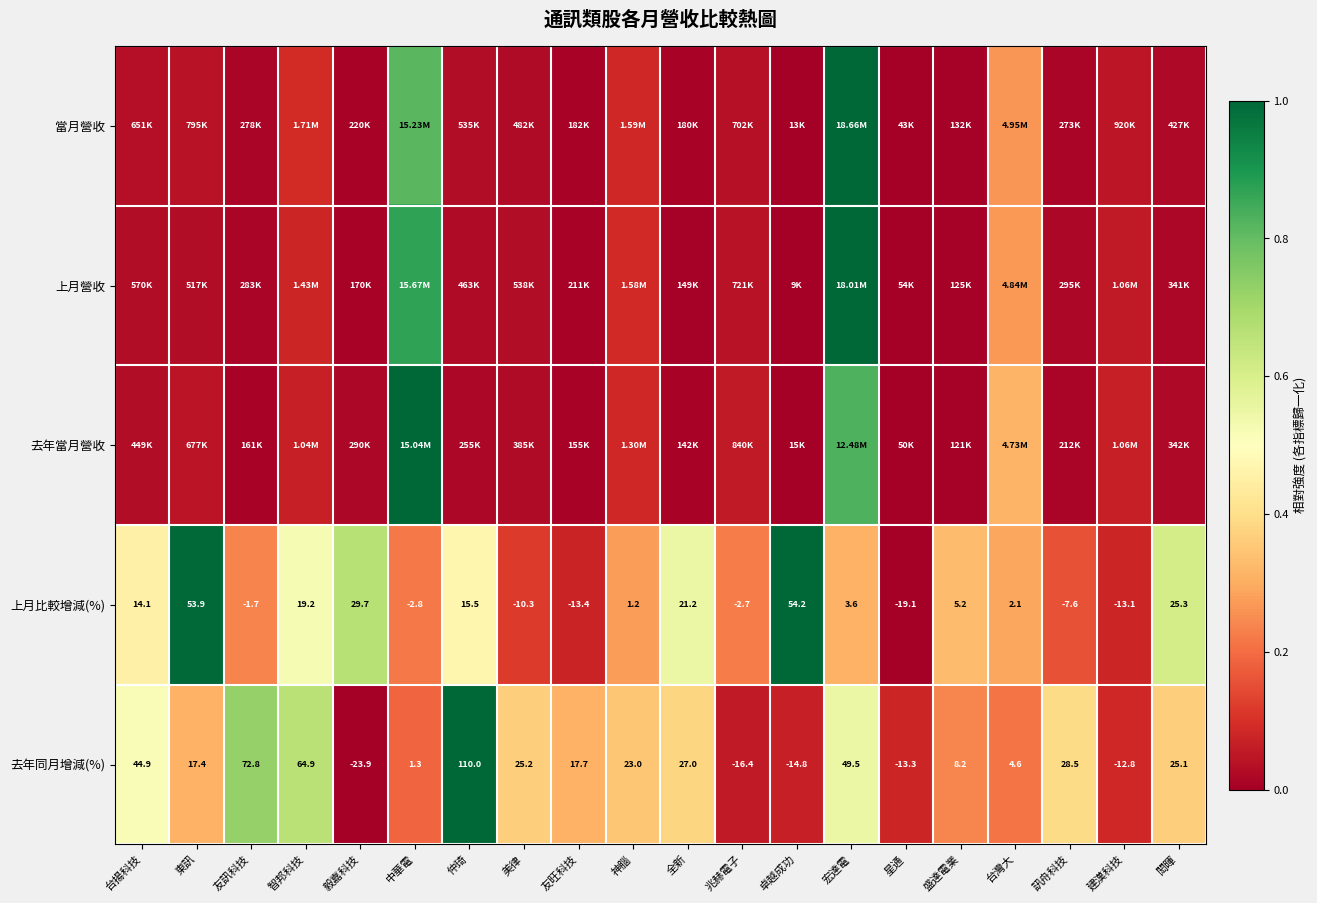

At which label is 去年同月增減(%) closest to 43?

台揚科技